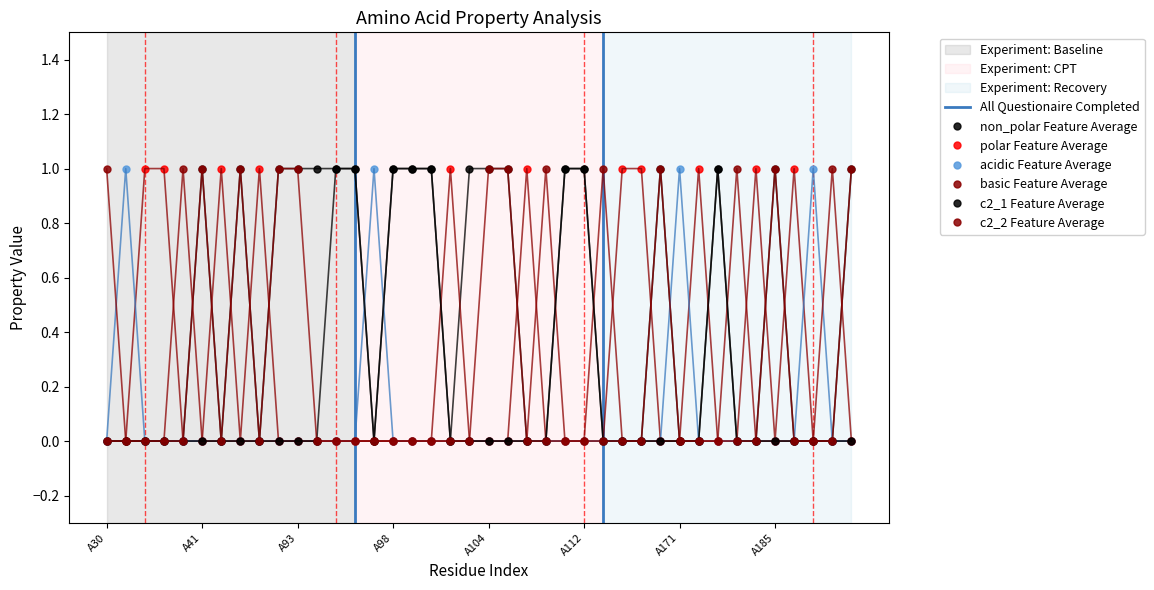

What is the difference between the highest and lowest values at A109?

1